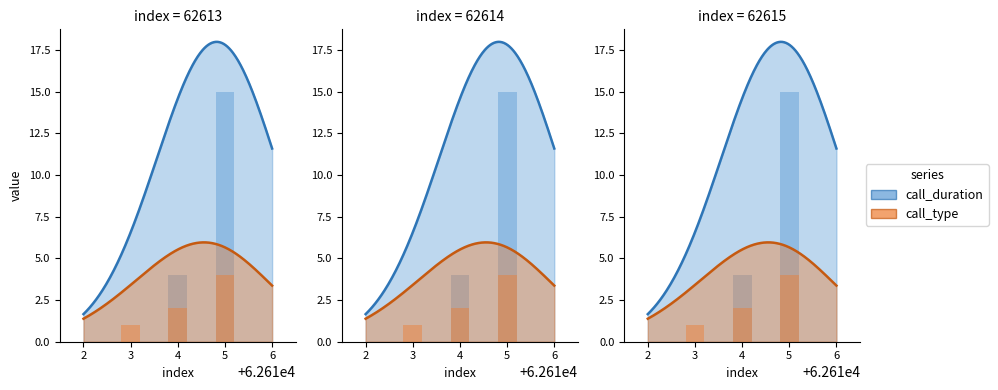

Reading left to right, what are all the values shown in this chart?

call_duration: 62613=0	62614=4	62615=15
call_type: 62613=1	62614=2	62615=4